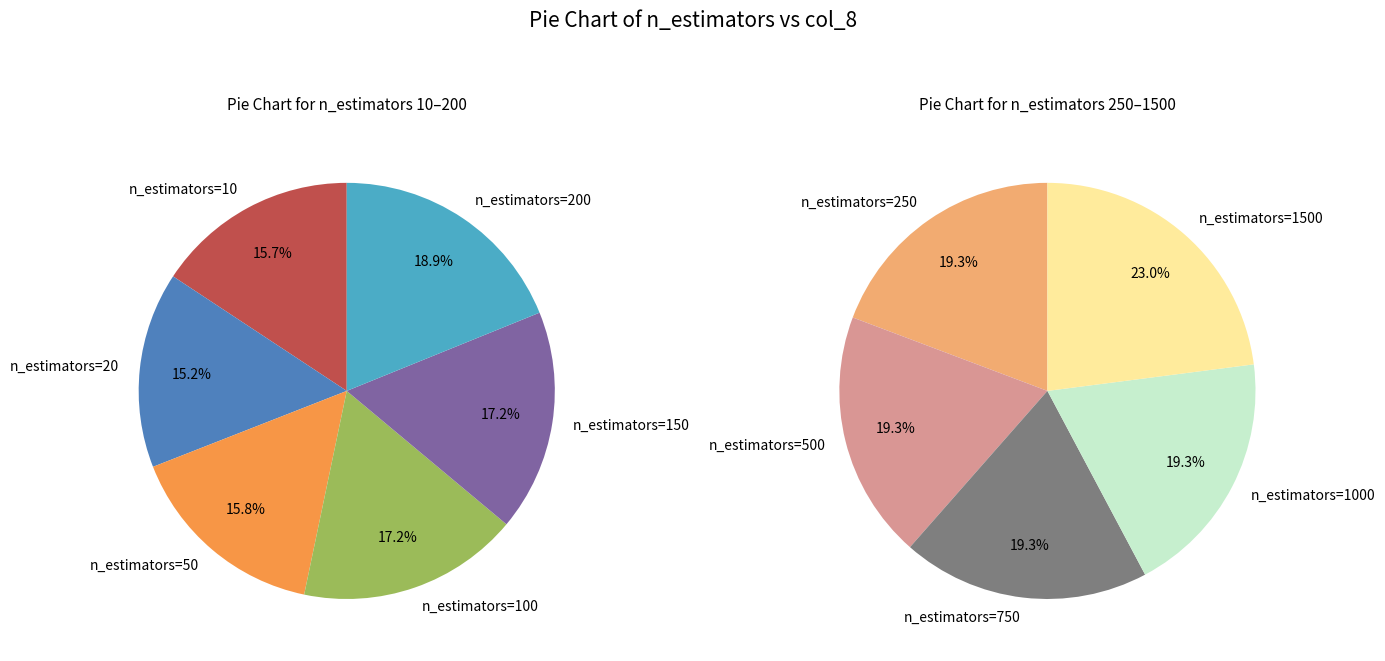

How many segments does this pie chart have?

11